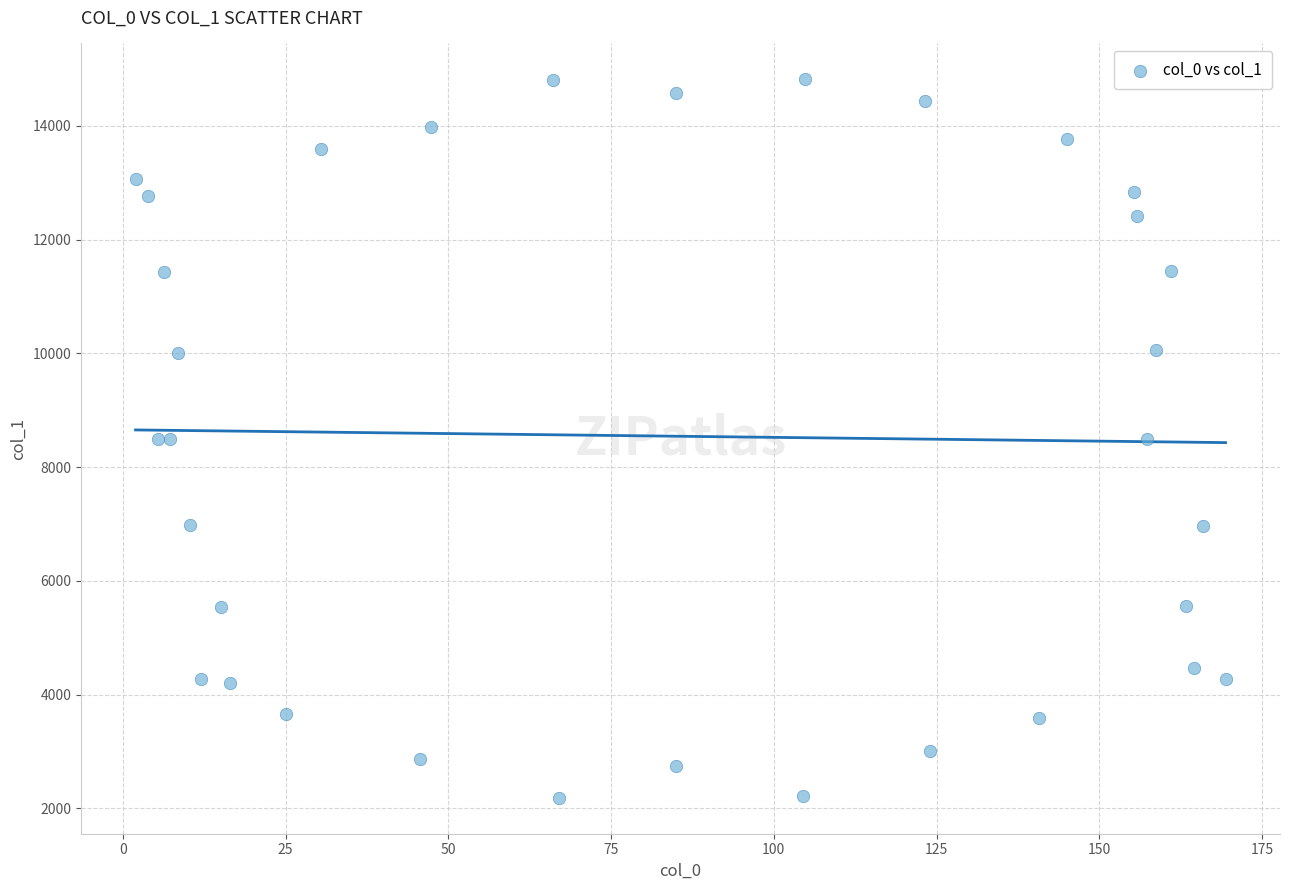

What is the range of X values (max minus min)?

167.4